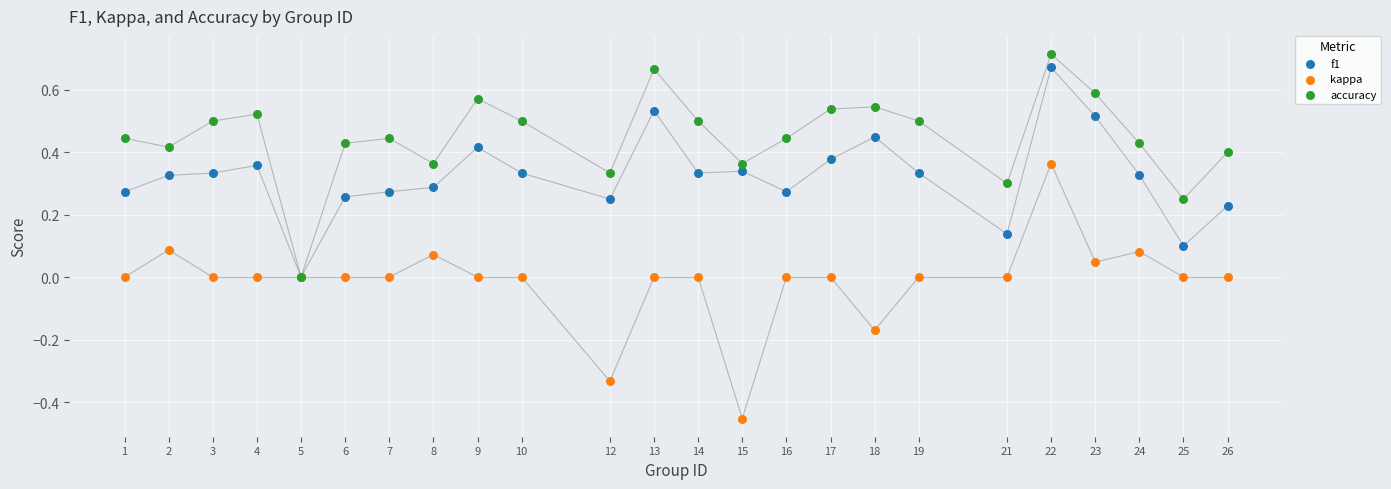

Which series contains the lowest Y value?

kappa